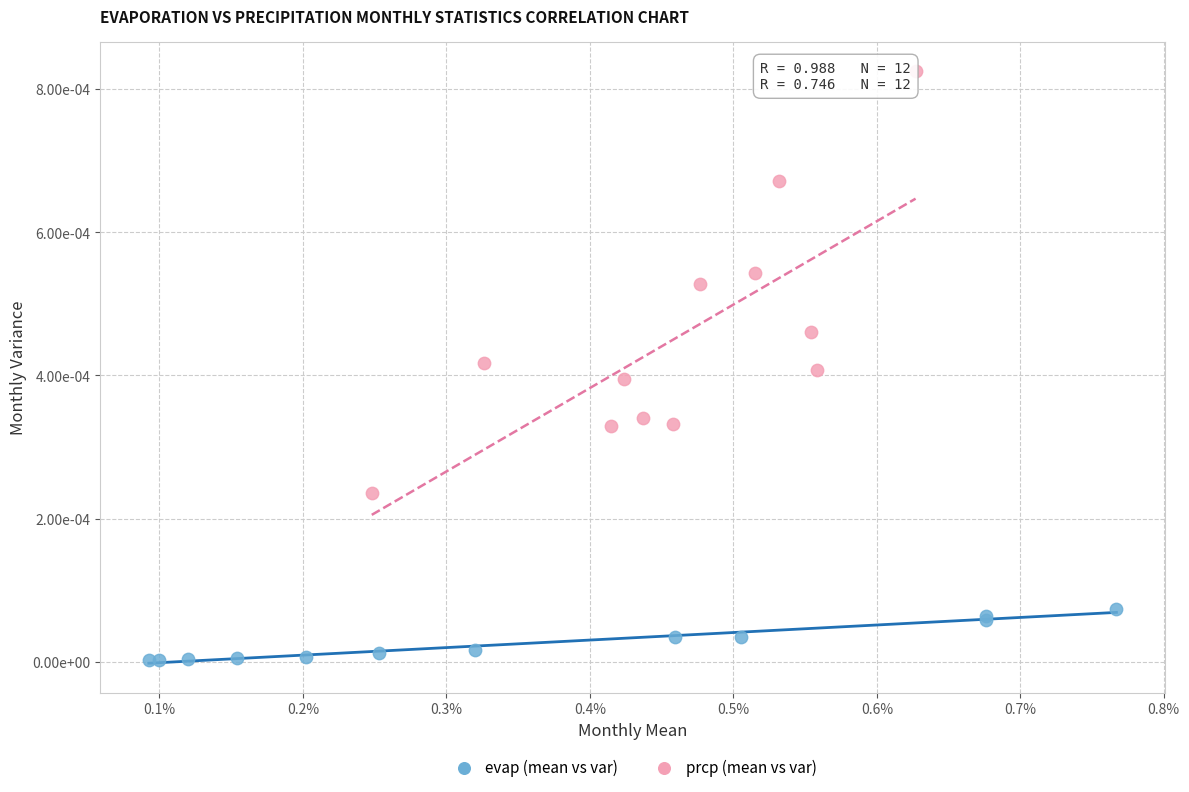

What are all the series names shown in the legend?

evap (mean vs var), prcp (mean vs var)